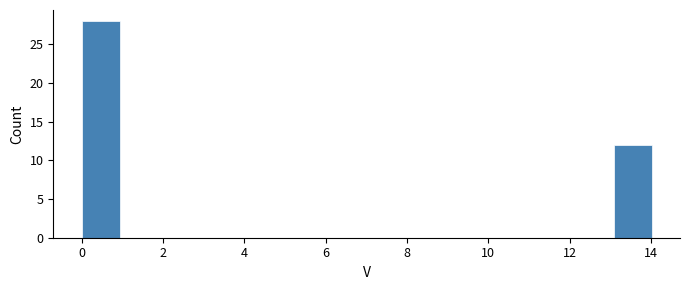

Which range on the x-axis has the tallest bar?

0.0 to 1.0